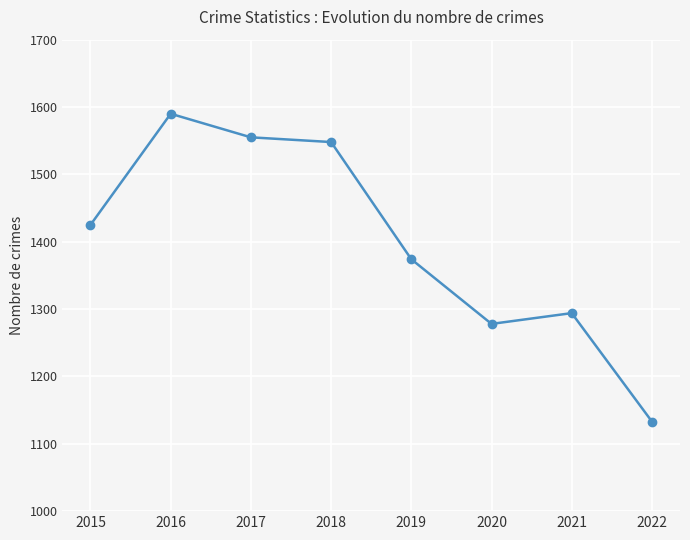

Rank the categories by value from highest to lowest.

2016, 2017, 2018, 2015, 2019, 2021, 2020, 2022